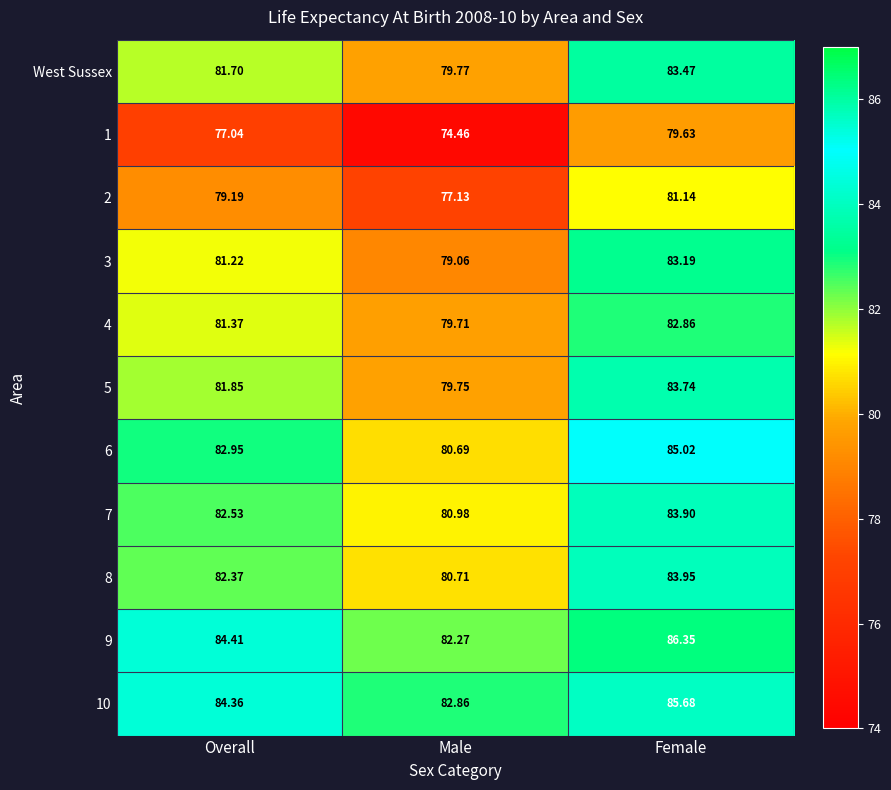

List the series in order of their peak value, highest first.

9, 10, 6, 8, 7, 5, West Sussex, 3, 4, 2, 1